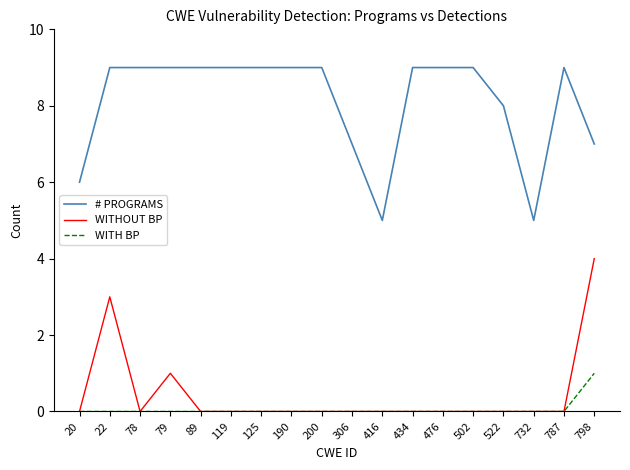

Count the number of categories in the chart.

18